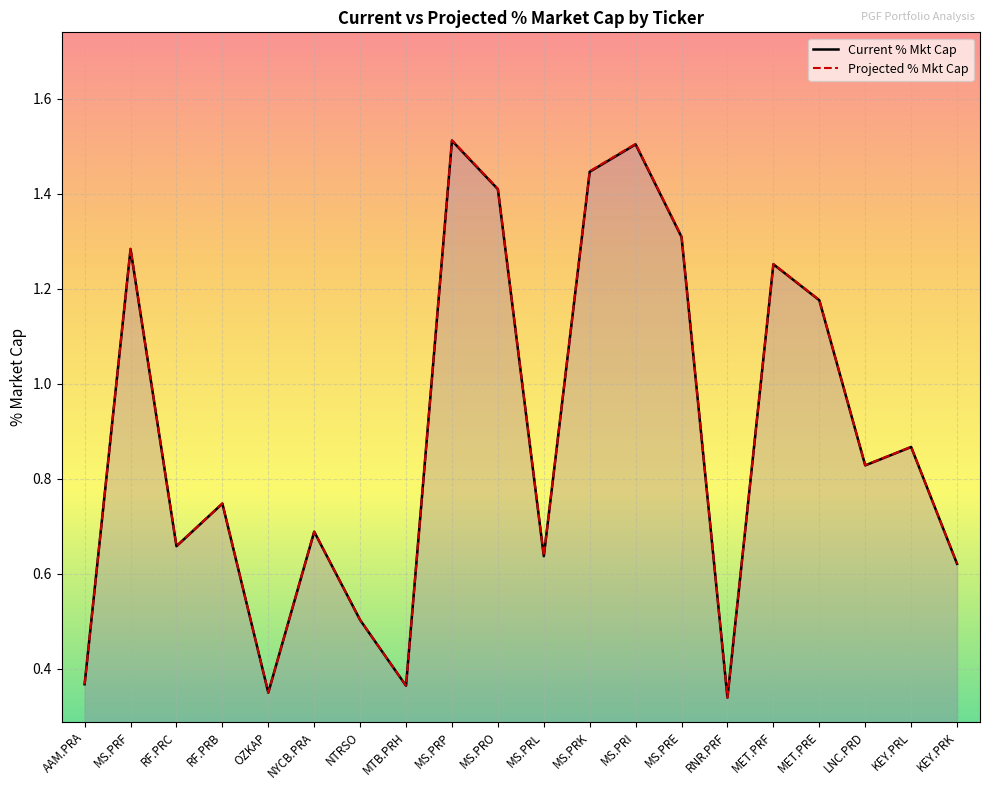

True or false: Projected % Mkt Cap and Current % Mkt Cap intersect in this chart.

False